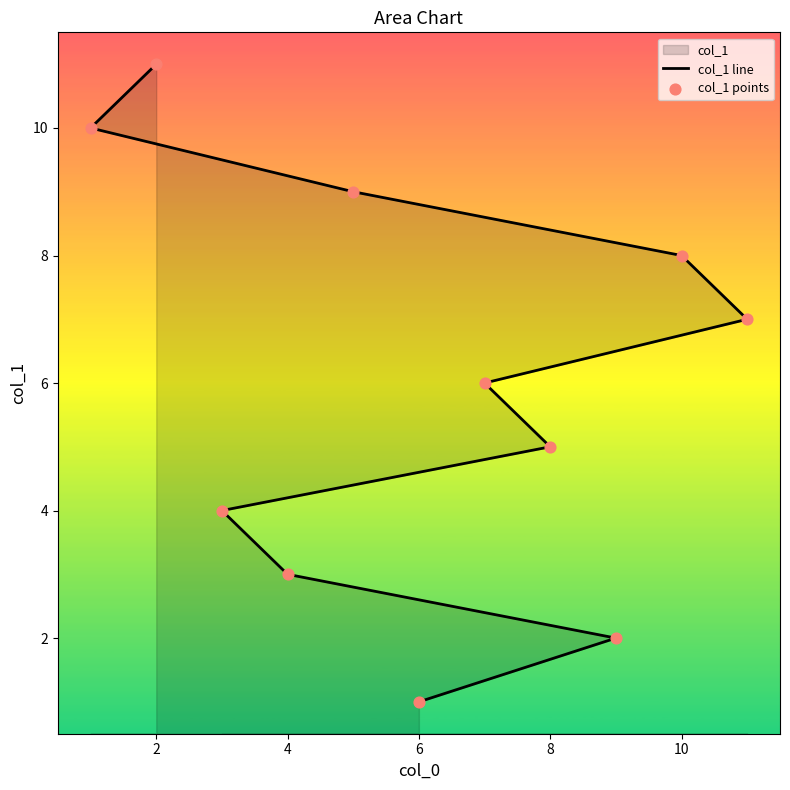

Which series reaches the maximum Y coordinate?

col_1 line